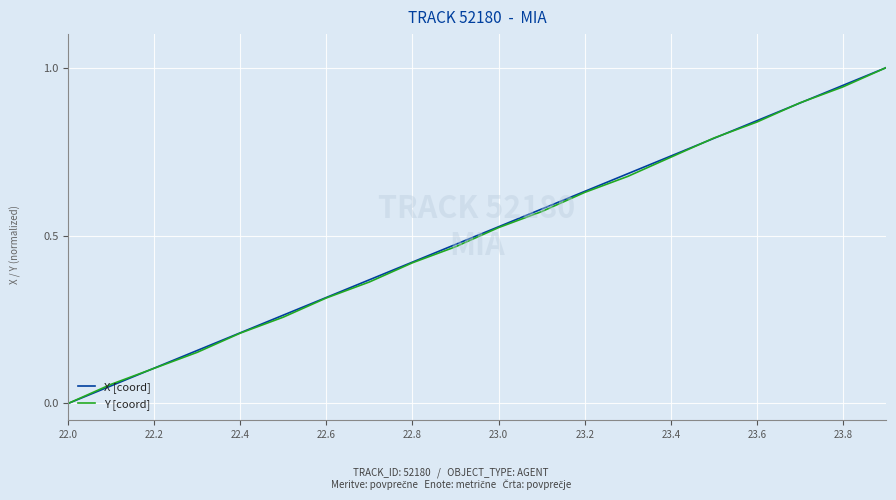

At which label does Y [coord] reach its minimum?

22.0